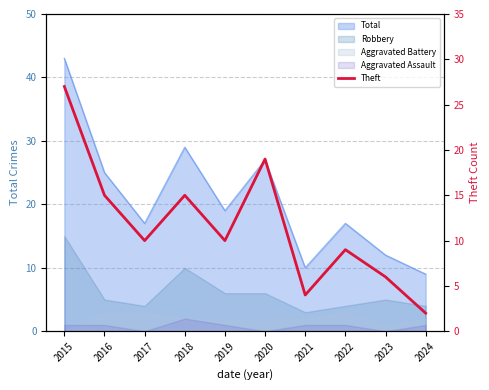

Where is the first local minimum?

2017